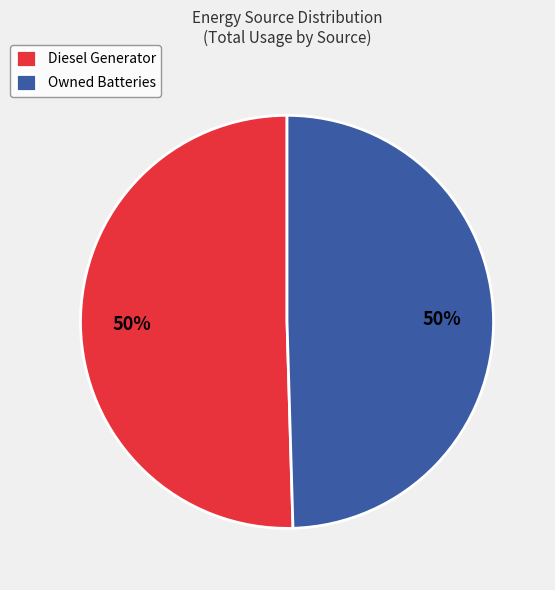

True or false: Diesel Generator accounts for 50% of the total.

True